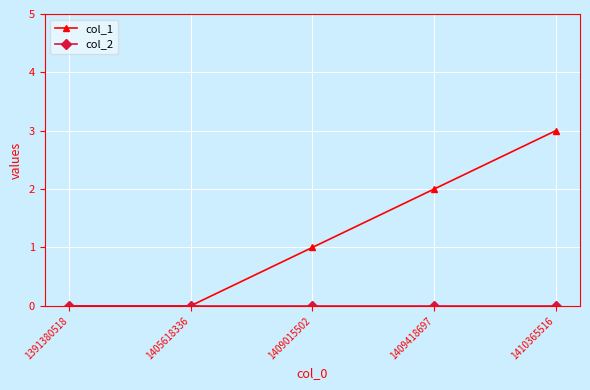

Which series has the largest total across all categories?

col_1